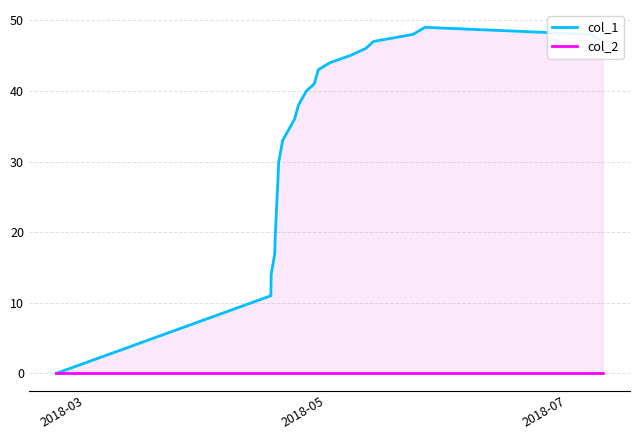

What is the highest value of the col_1 series?

49